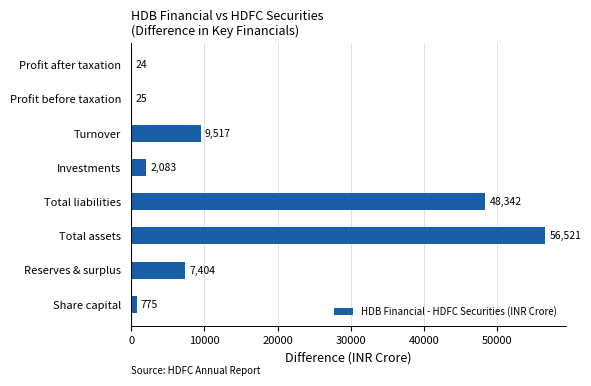

What is the change in value from Profit before taxation to Profit after taxation?

-1.0